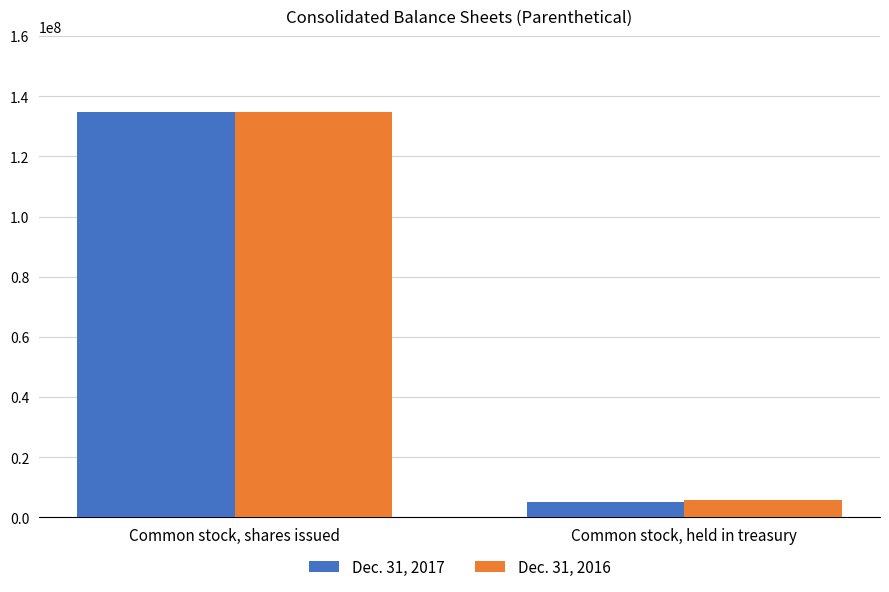

Which category has the lowest value across all series?

Common stock, held in treasury